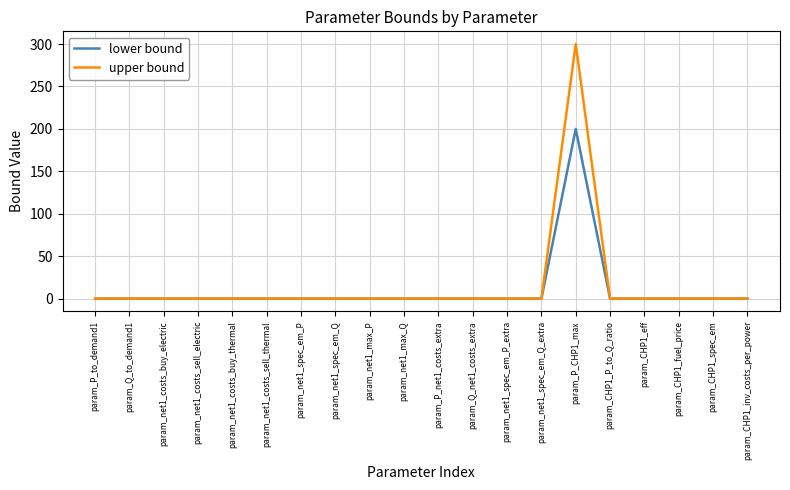

The value of upper bound at param_net1_spec_em_Q is 0. True or false?

True